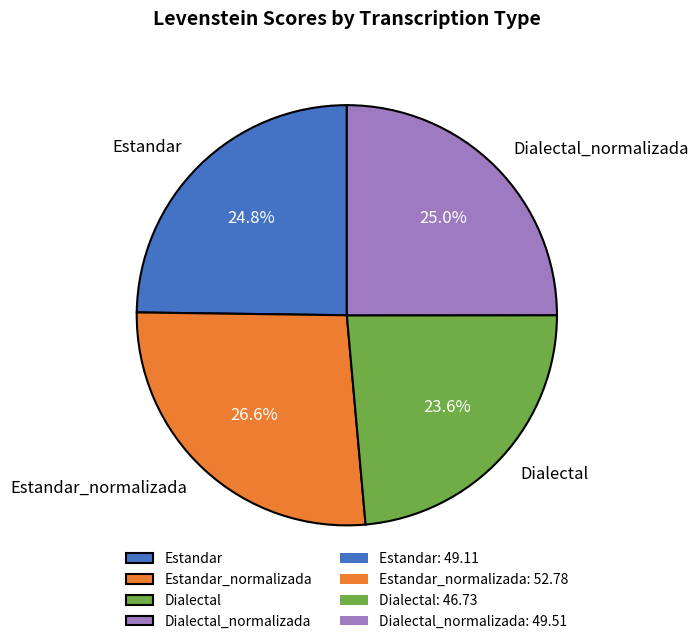

Approximately how many times larger is the value at Estandar_normalizada compared to Estandar?

1.1